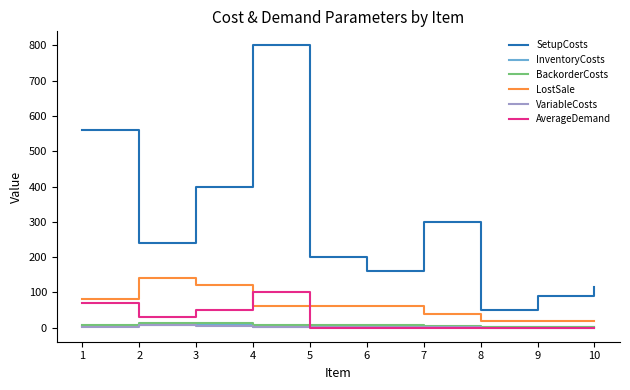

True or false: BackorderCosts and SetupCosts cross at least once.

False